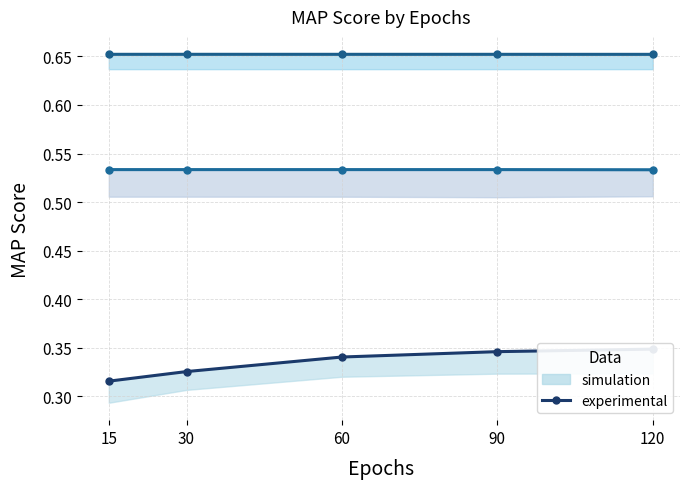

How many data points does each series have?

5